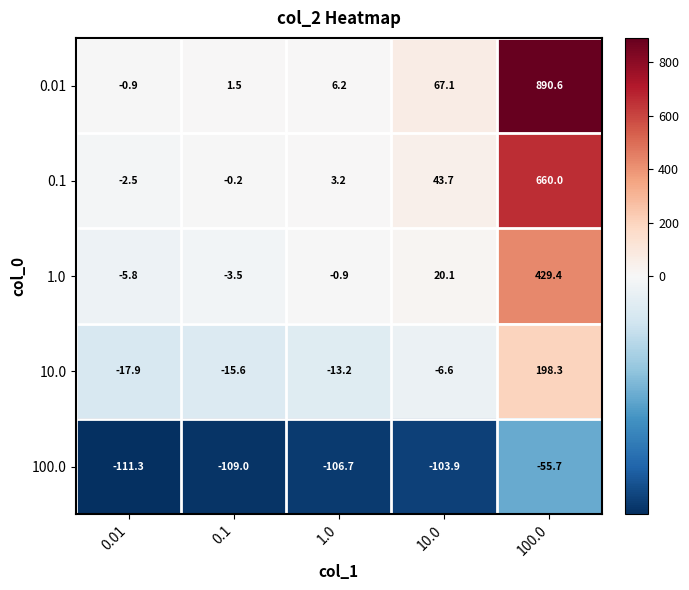

Rank the series by their average value, from lowest to highest.

100.0, 10.0, 1.0, 0.1, 0.01